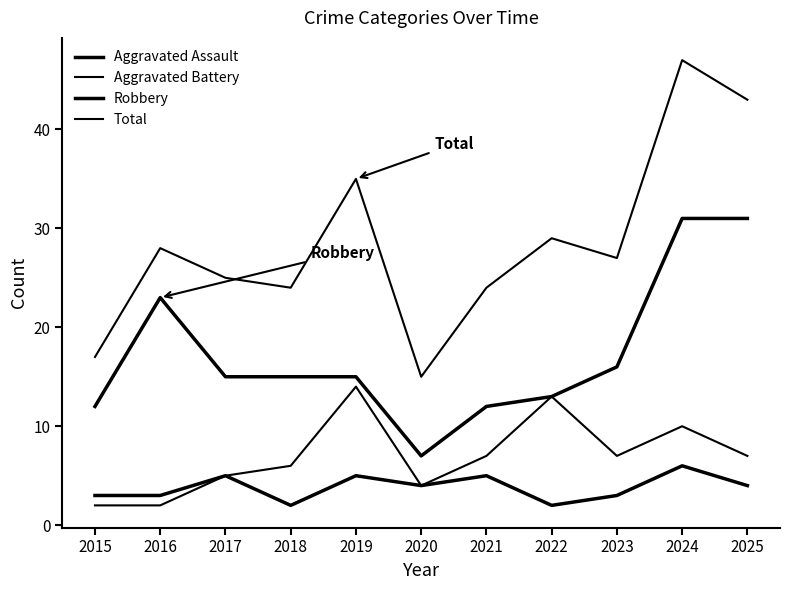

How many lines are shown in the chart?

4